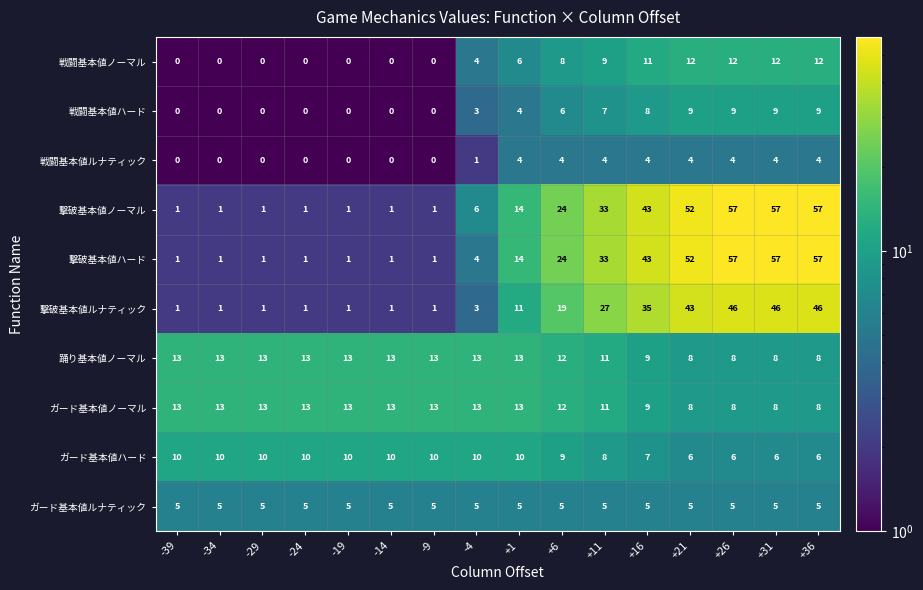

What is the greatest value displayed?

57